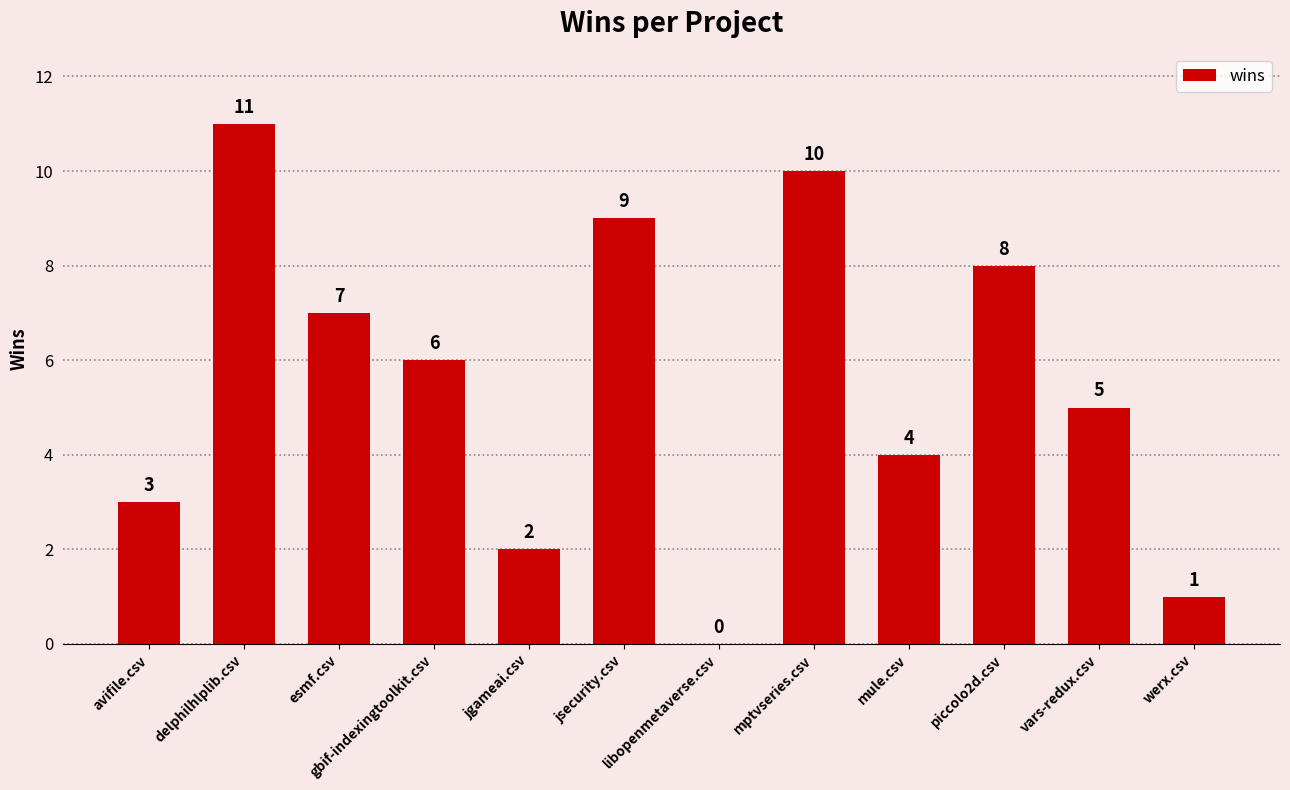

At which category does the chart reach its peak across all series?

delphilhlplib.csv